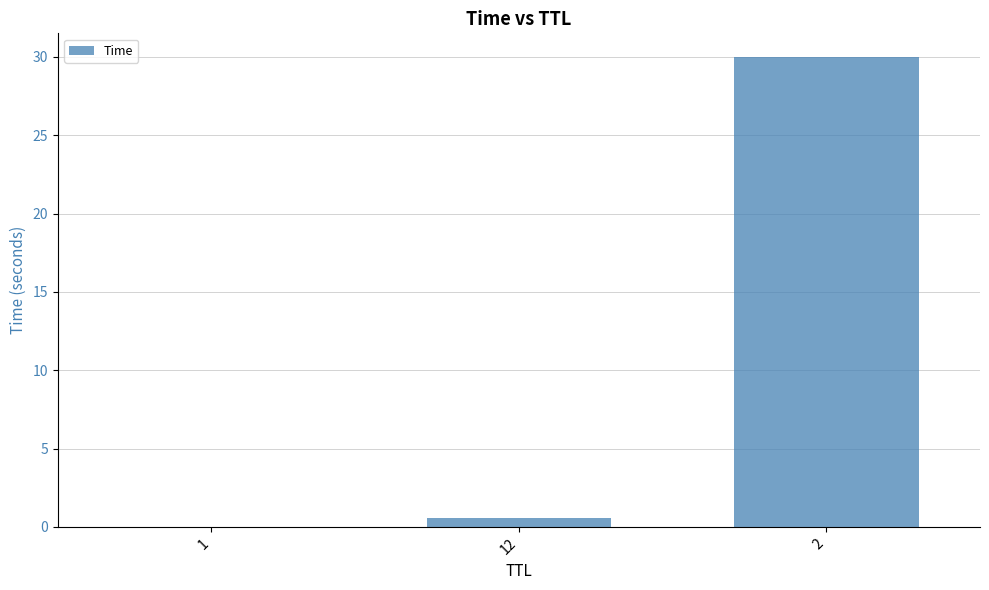

What is the greatest value displayed?

30.0